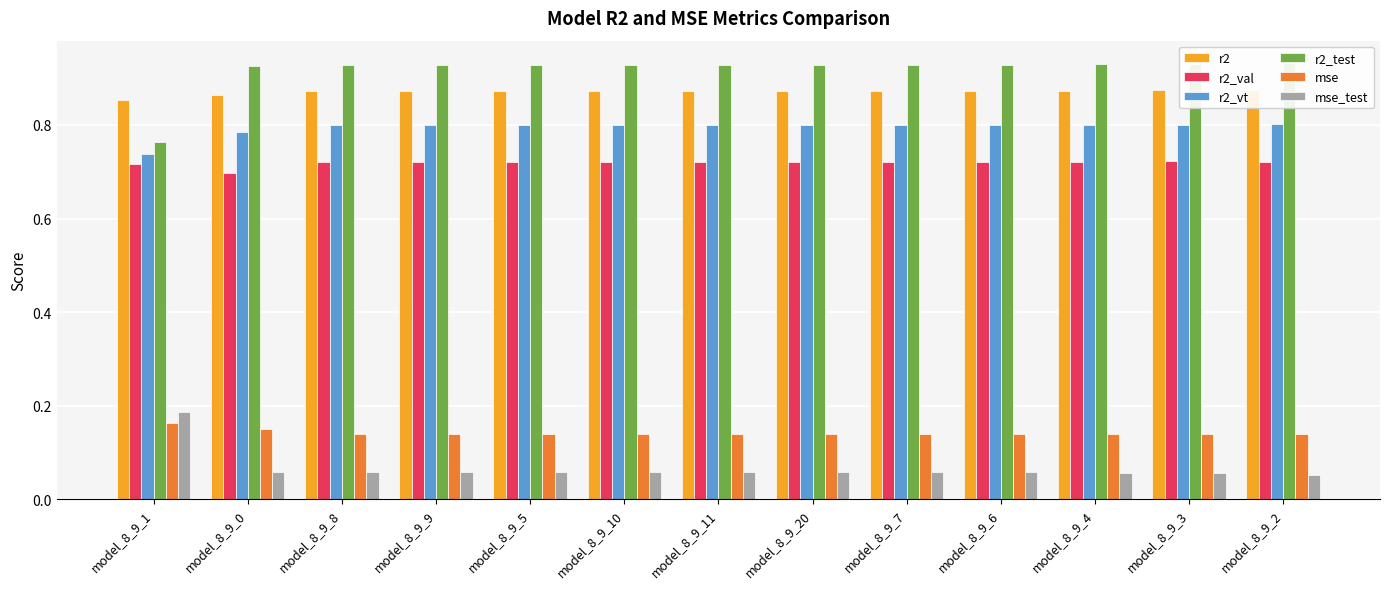

Rank the series at model_8_9_3 from highest to lowest value.

r2_test, r2, r2_vt, r2_val, mse, mse_test